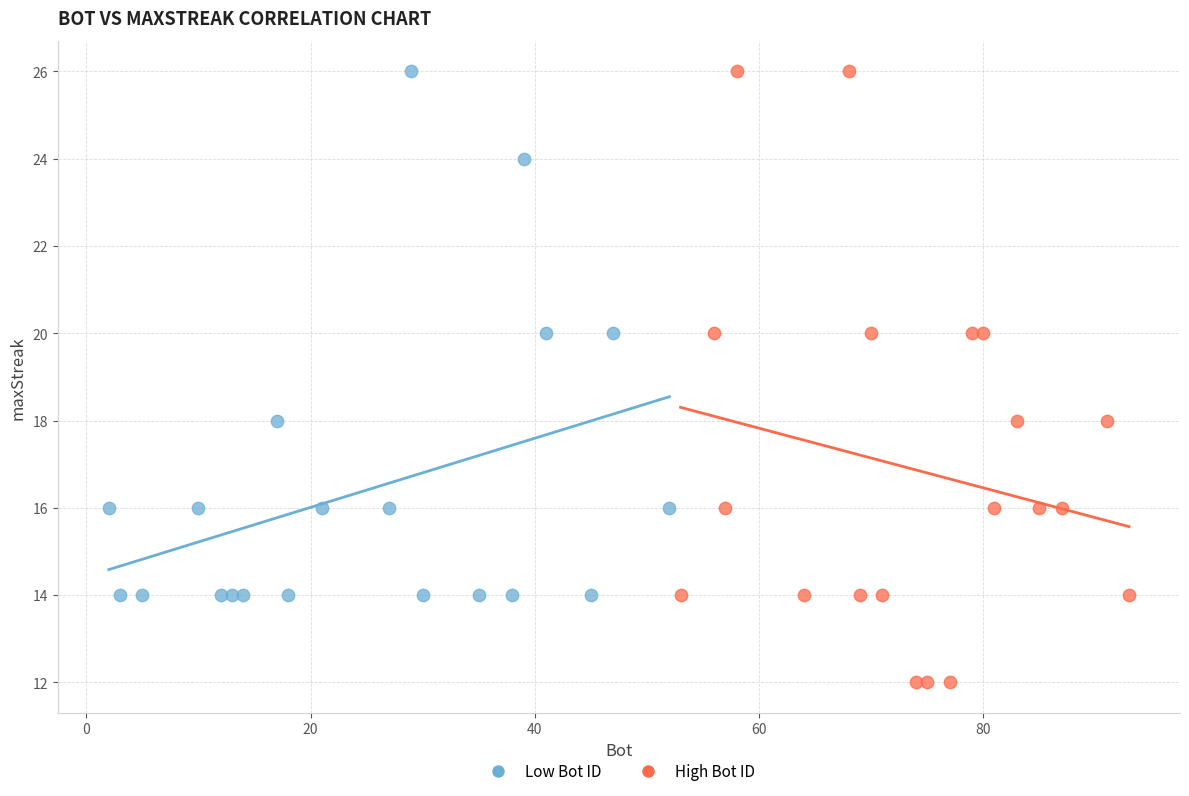

Which series has the largest Y range (max minus min)?

High Bot ID